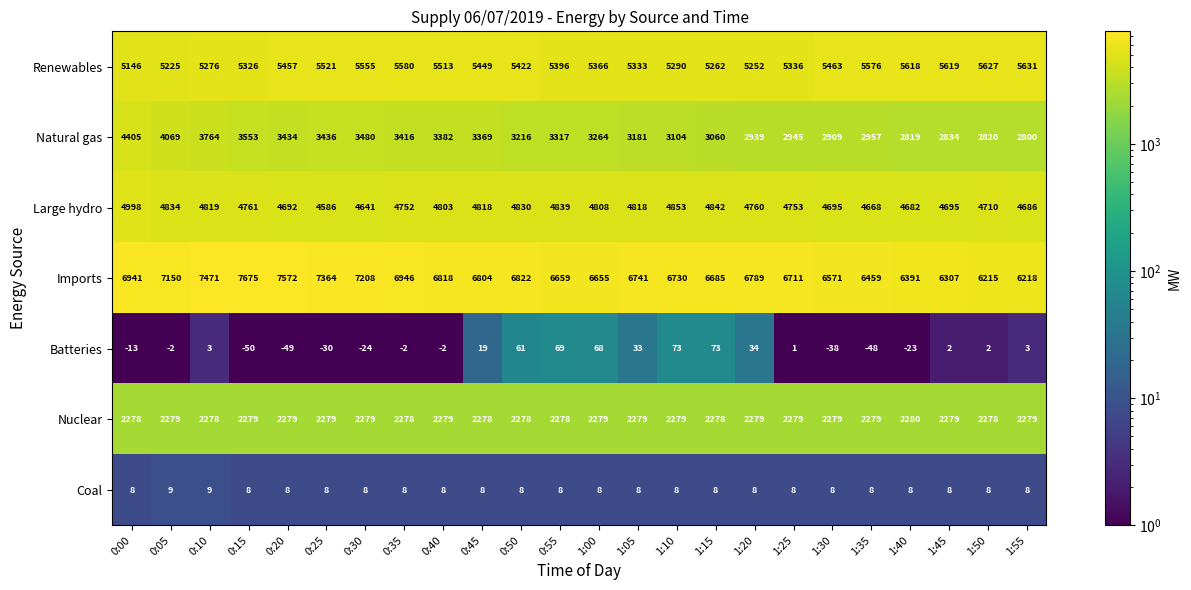

At which category is the sum across all series the highest?

0:00